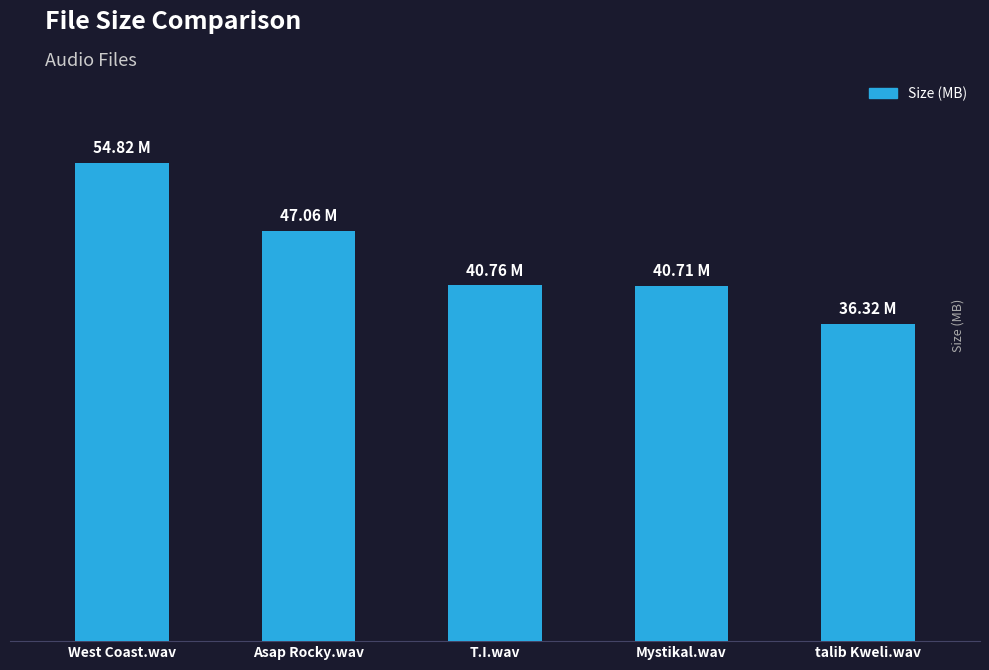

True or false: the data shows 23.1 at talib Kweli.wav.

False